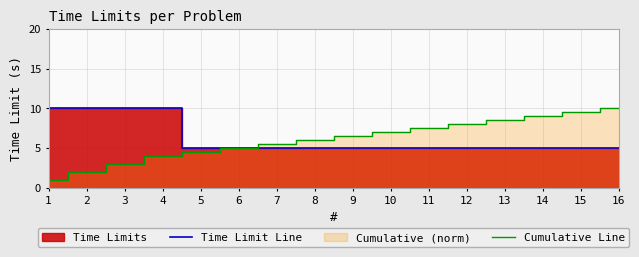

How many Time Limit Line values are between 5 and 10?

16